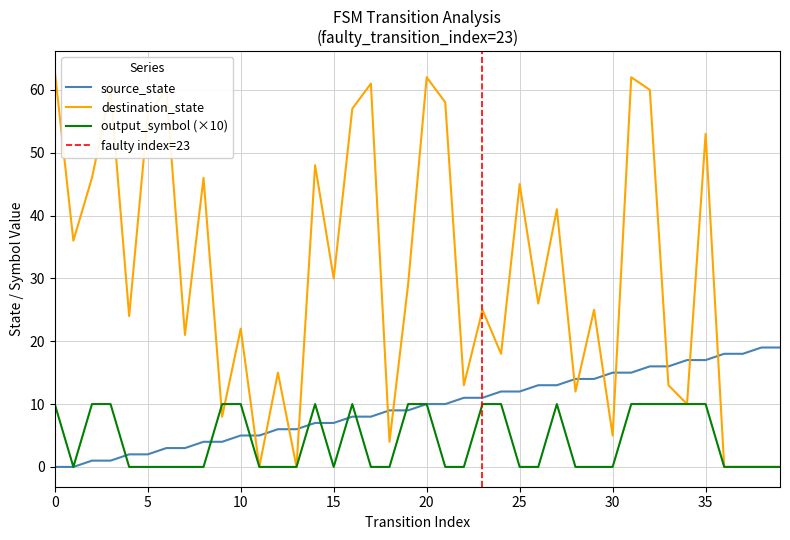

What is the difference between the maximum and minimum values in the destination_state series?

63